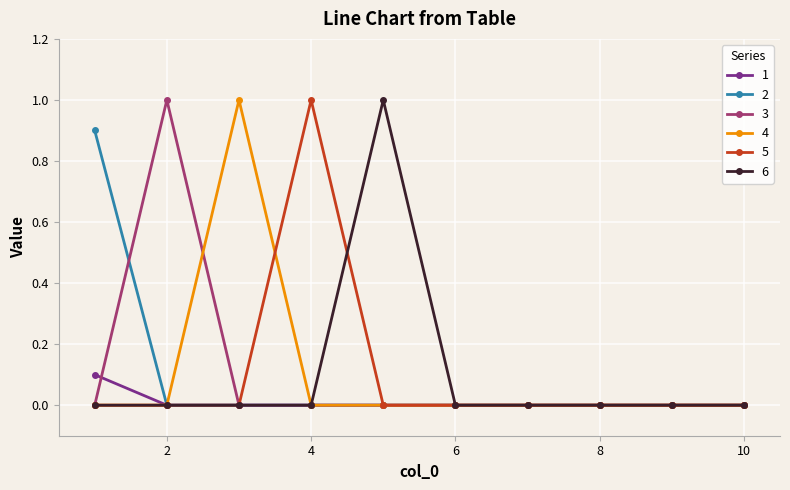

What is the greatest value displayed?

1.0